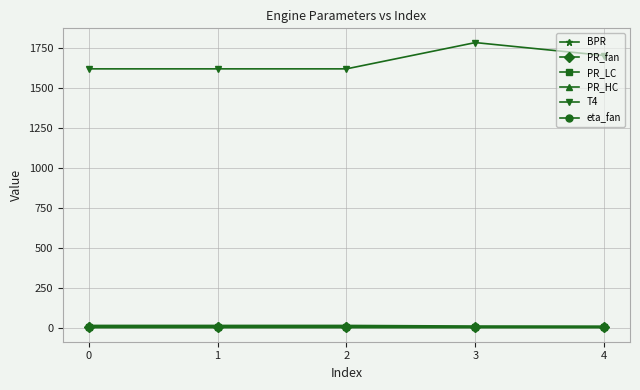

Between 2 and 4, which series saw the biggest shift?

T4